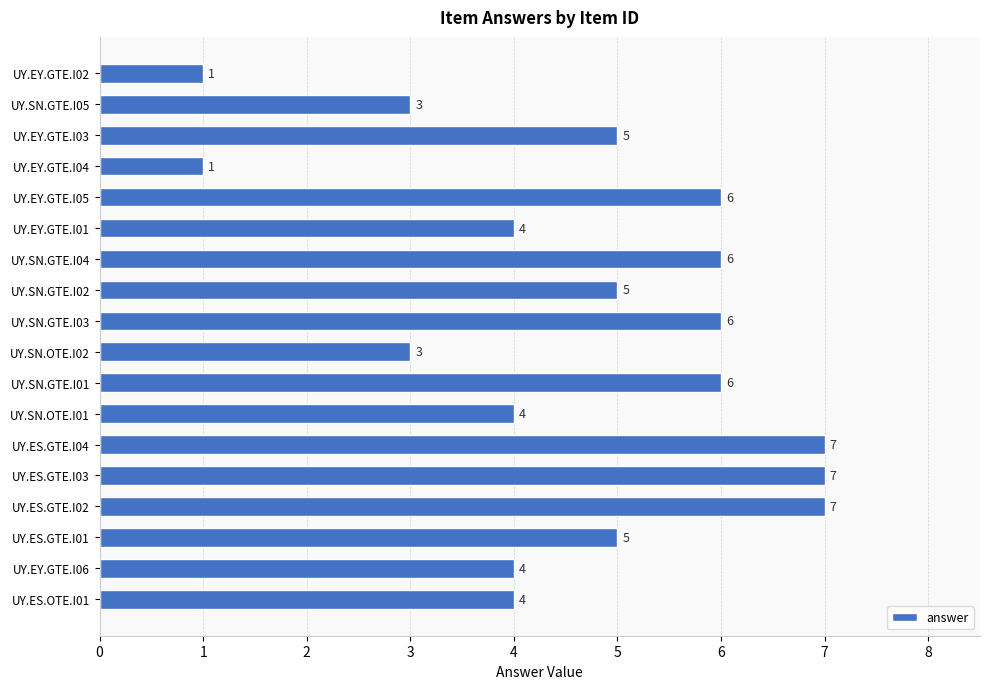

The value at UY.EY.GTE.I04 is 1. True or false?

True